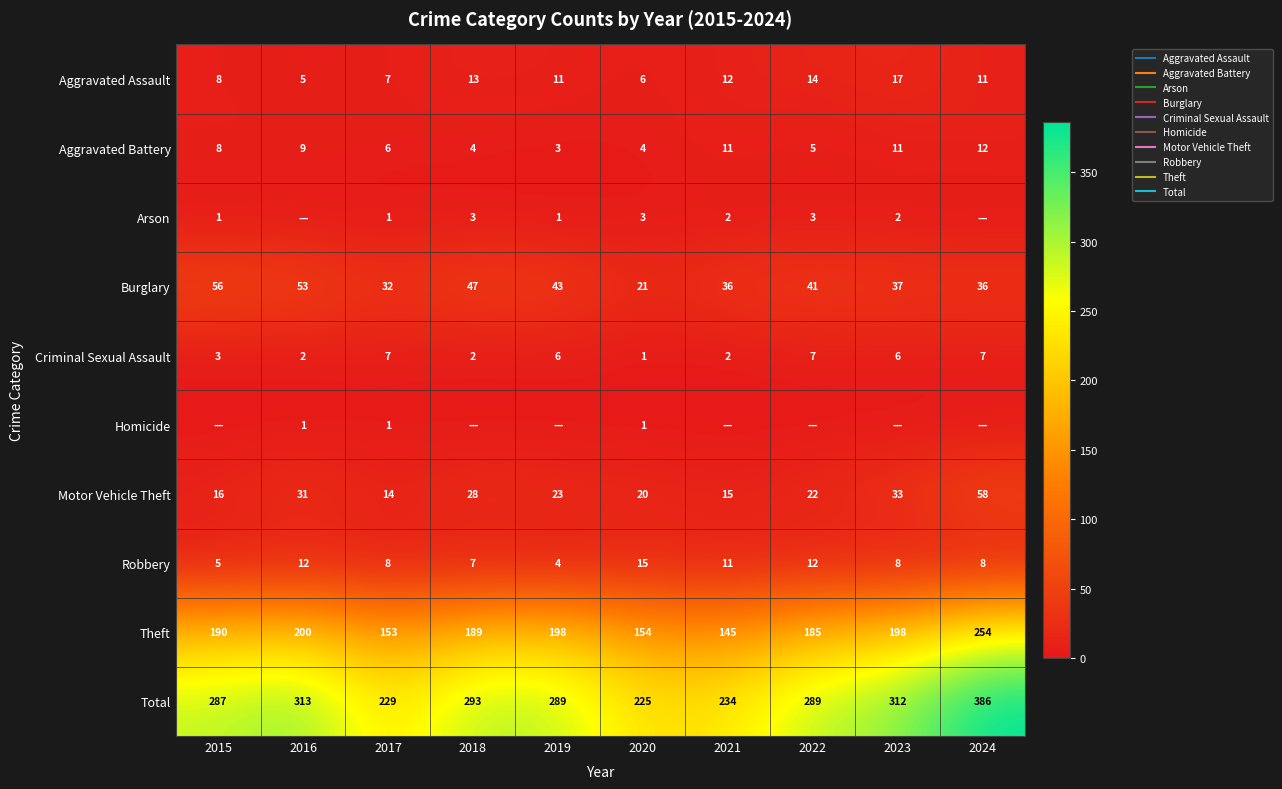

Is it true that Theft equals 270 at 2017?

False